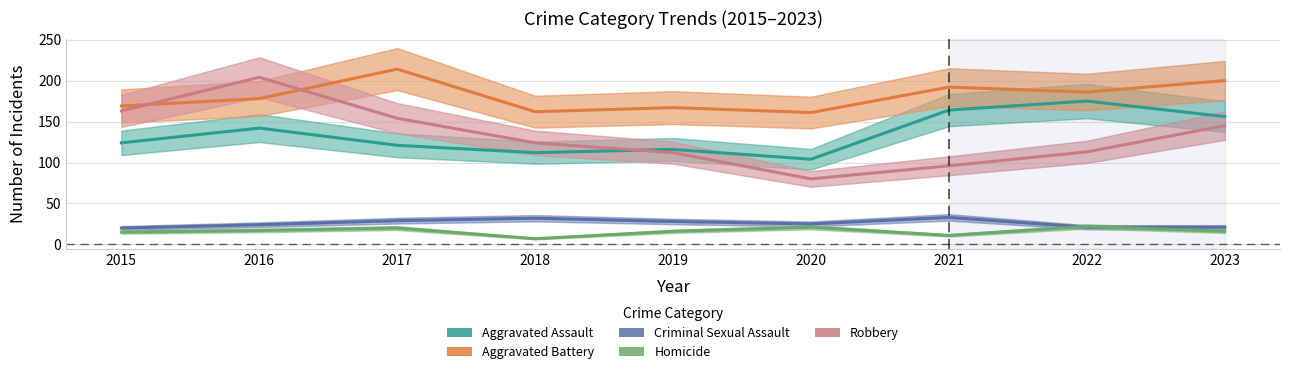

What is the total value across all series at 2022?

517